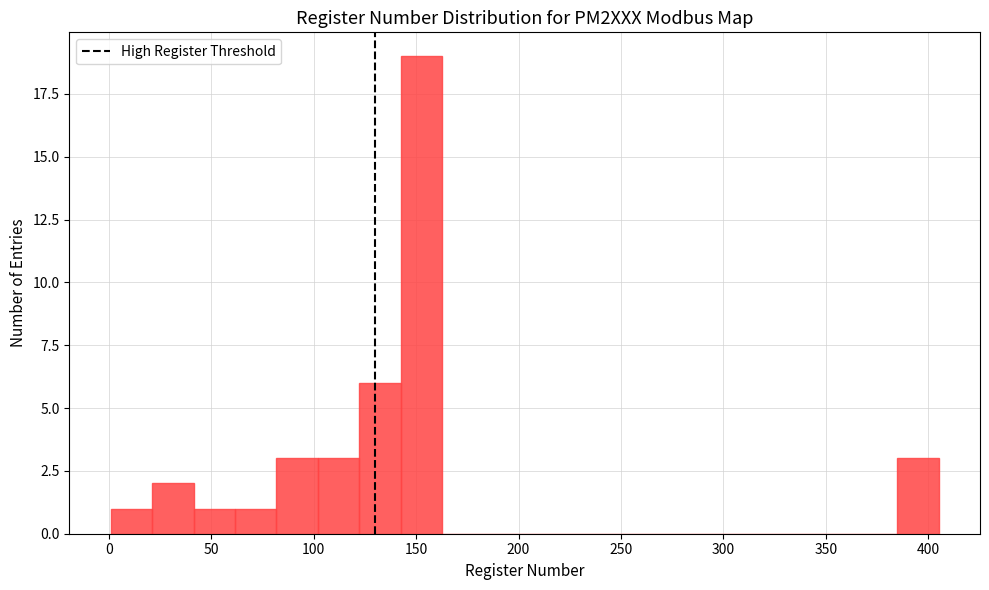

Reading left to right, list every bar in this chart as the range it spans on the x-axis followed by its height. Neither the bar edges nor the heights are printed on the chart, so give them approximately, as read against the axes.

0 to 20: 1
20 to 40: 2
40 to 60: 1
60 to 80: 1
80 to 100: 3
100 to 120: 3
120 to 140: 6
140 to 165: 19
165 to 185: 0
185 to 205: 0
205 to 225: 0
225 to 245: 0
245 to 265: 0
265 to 285: 0
285 to 305: 0
305 to 325: 0
325 to 345: 0
345 to 365: 0
365 to 385: 0
385 to 405: 3